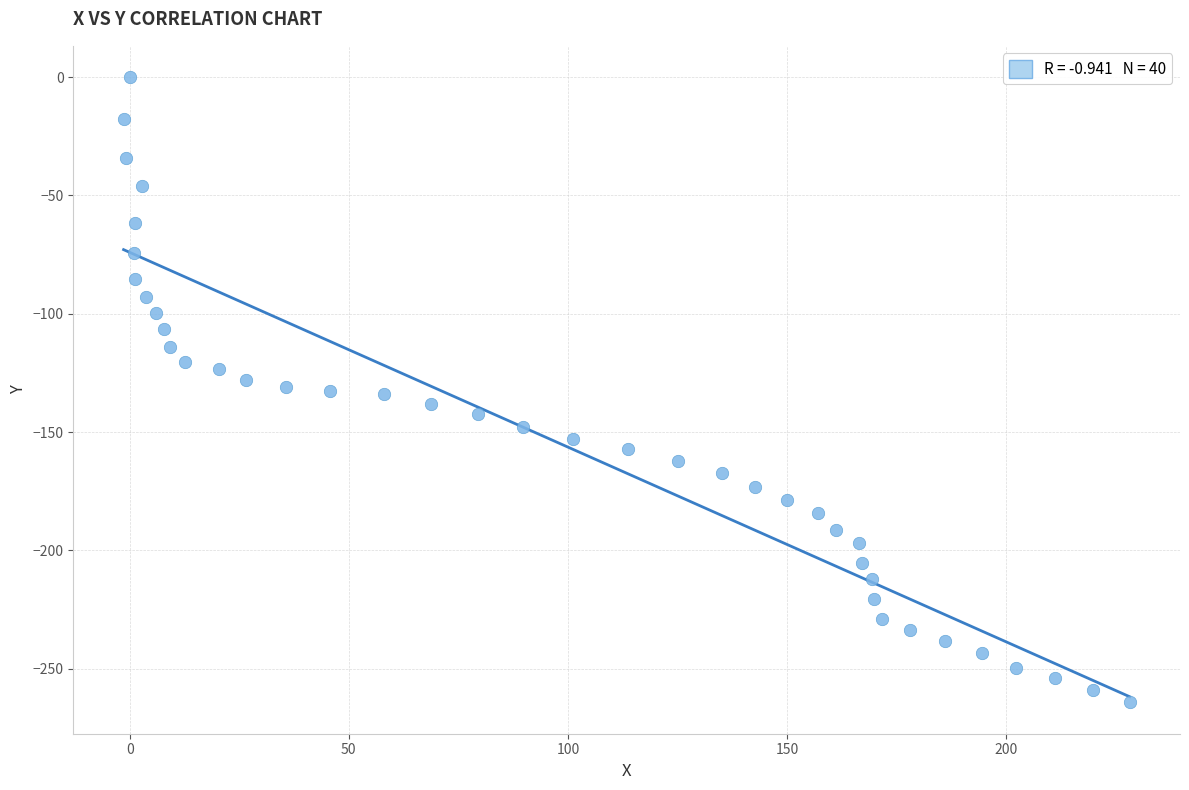

What is the range of X values (max minus min)?

229.6